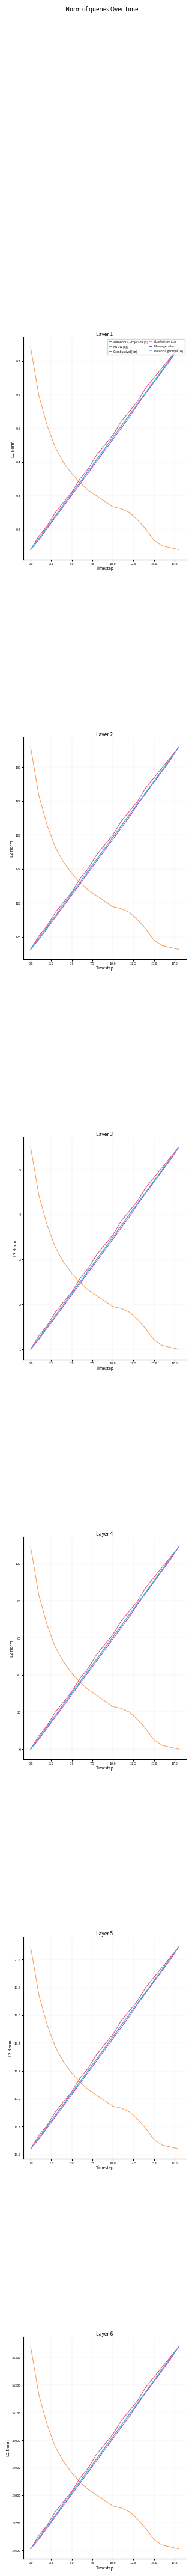

What is the difference between the maximum and minimum values in the Massa gerador series?

733.8